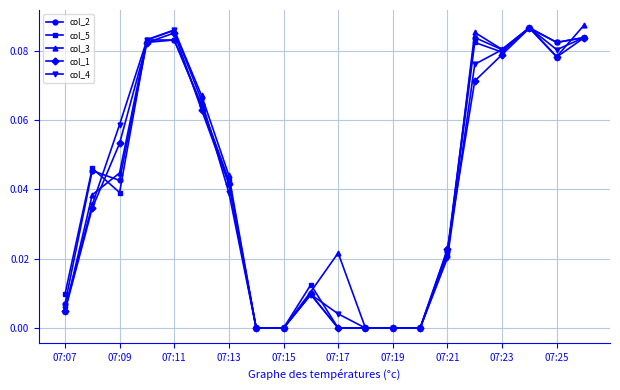

True or false: col_2 has more than 0 interior local peaks.

True